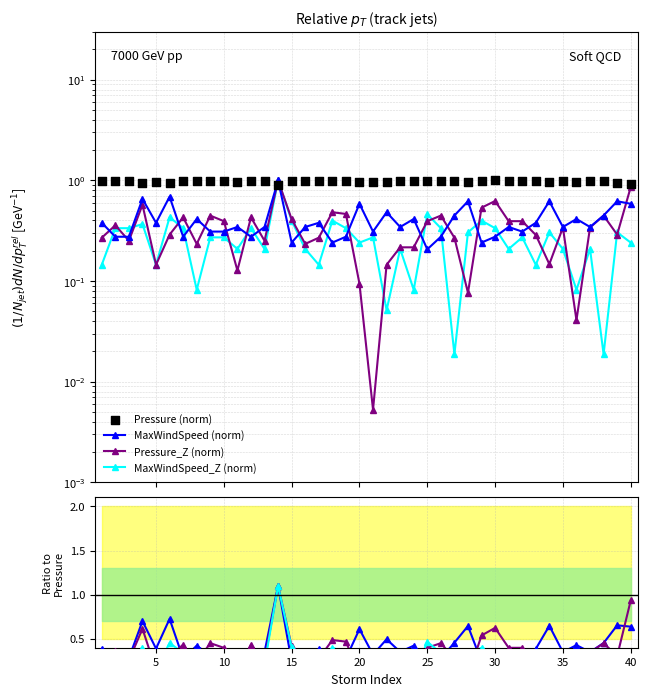

Which series has the largest Y range (max minus min)?

Pressure_Z (norm)